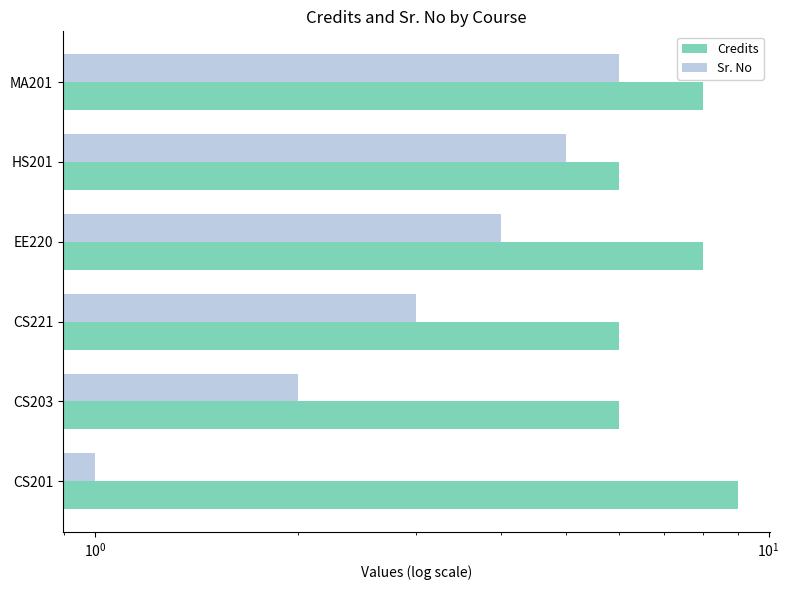

How many data points in Sr. No are less than 4?

3